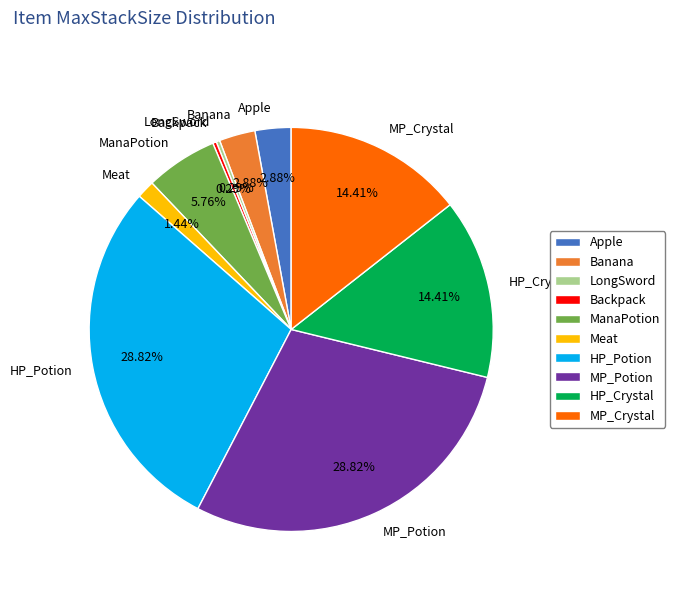

Do Banana and MP_Potion together represent more than half of the pie?

No